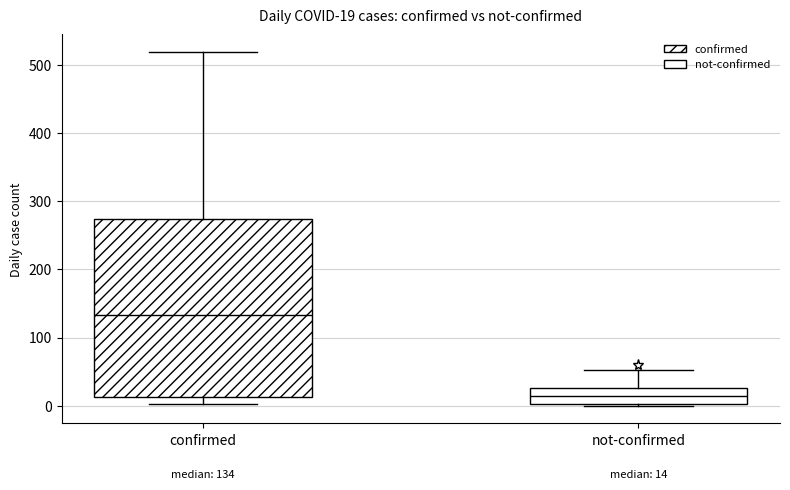

Comparing the boxes themselves (not the whiskers), which one is the tallest?

confirmed